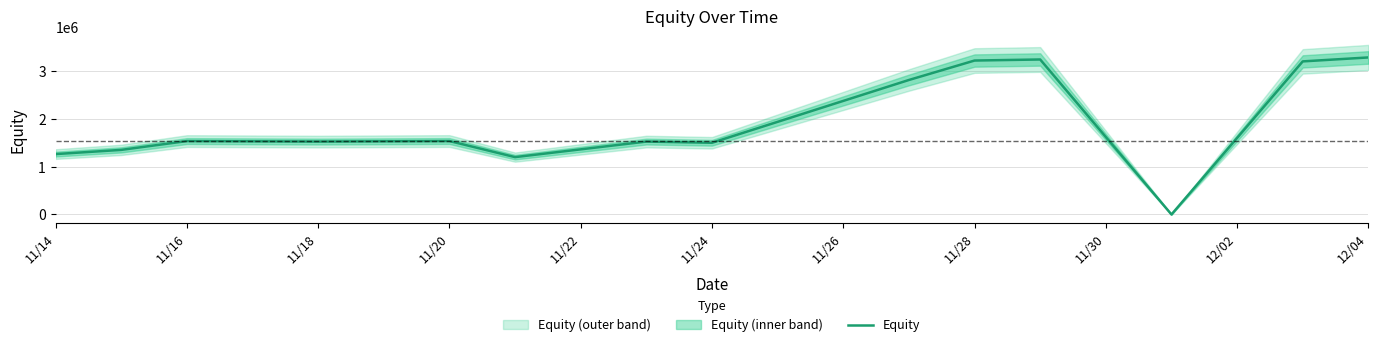

What is the maximum value for Equity?

3294988.1